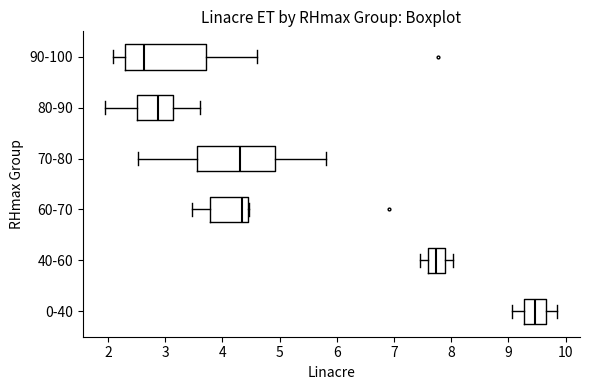

Where is the left edge of the box for 80-90 on the x-axis? The values are not printed on the chart, so give them approximately, as read against the axis.

2.5